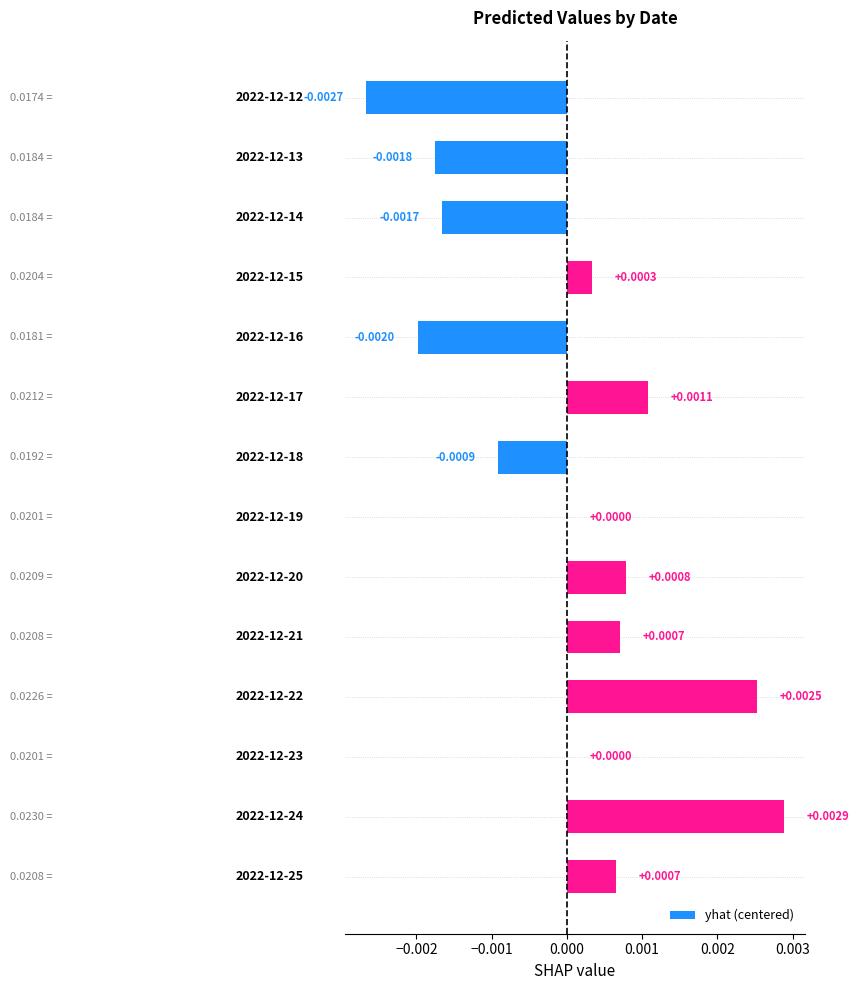

How many positive values are there?

9